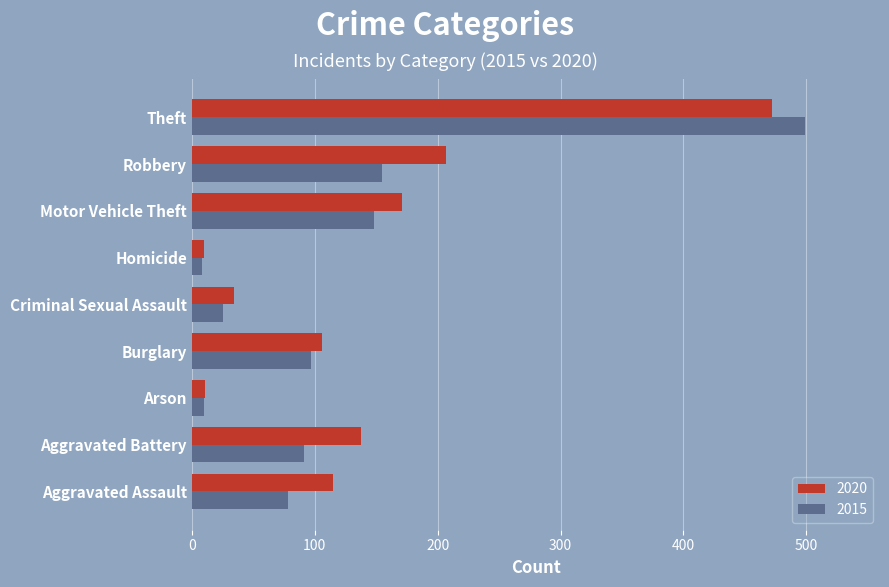

What is the sum of all 2020 values?

1264